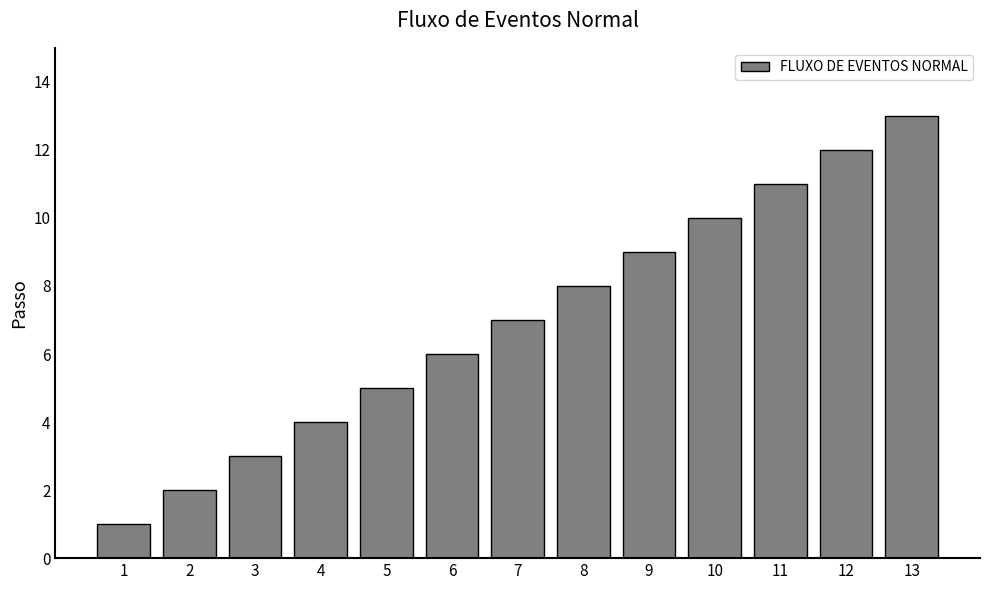

What is the maximum value shown in the chart?

13